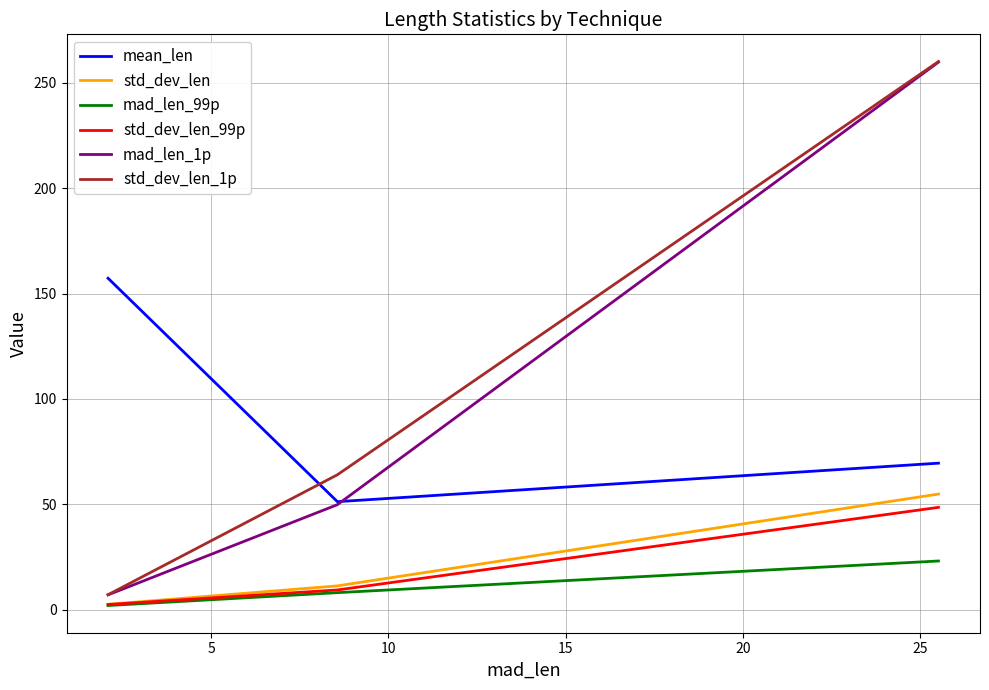

What are all the series names shown in the legend?

mean_len, std_dev_len, mad_len_99p, std_dev_len_99p, mad_len_1p, std_dev_len_1p